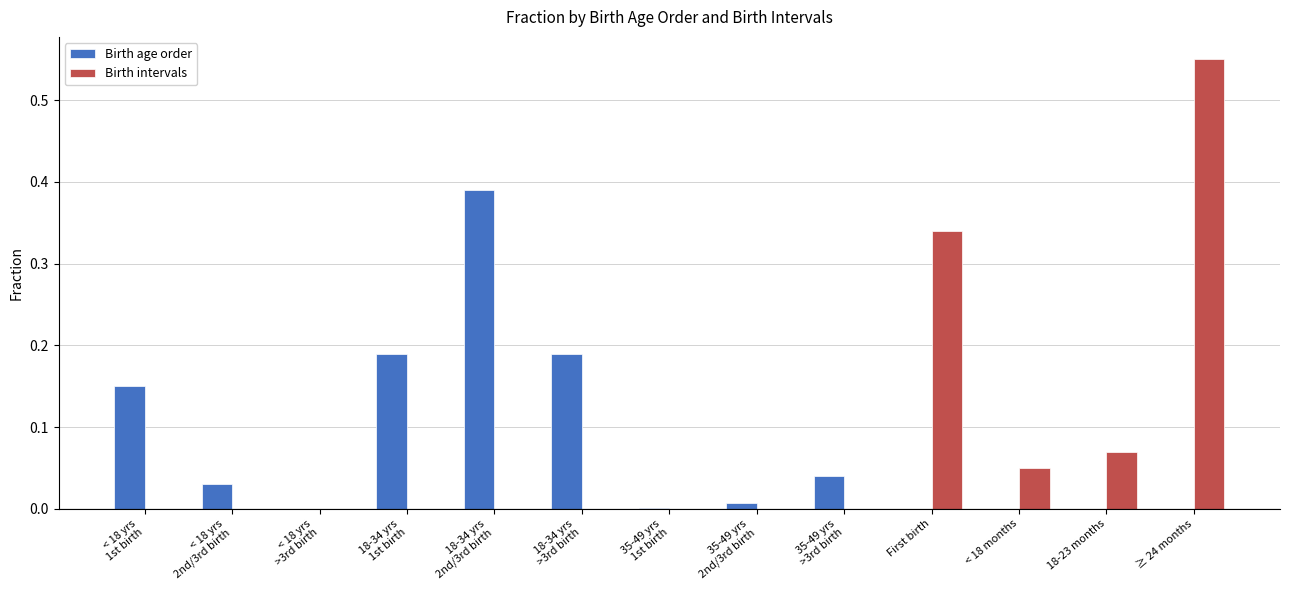

True or false: Birth age order has a value of -0.3 at < 18 months.

False